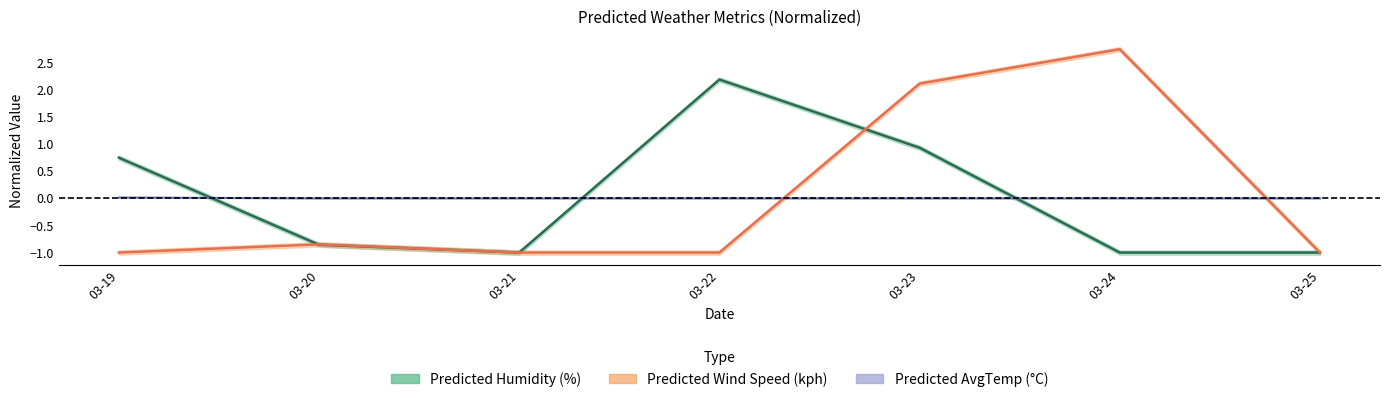

Rank the categories by Predicted Wind Speed (kph) value from lowest to highest.

03-19, 03-21, 03-22, 03-25, 03-20, 03-23, 03-24